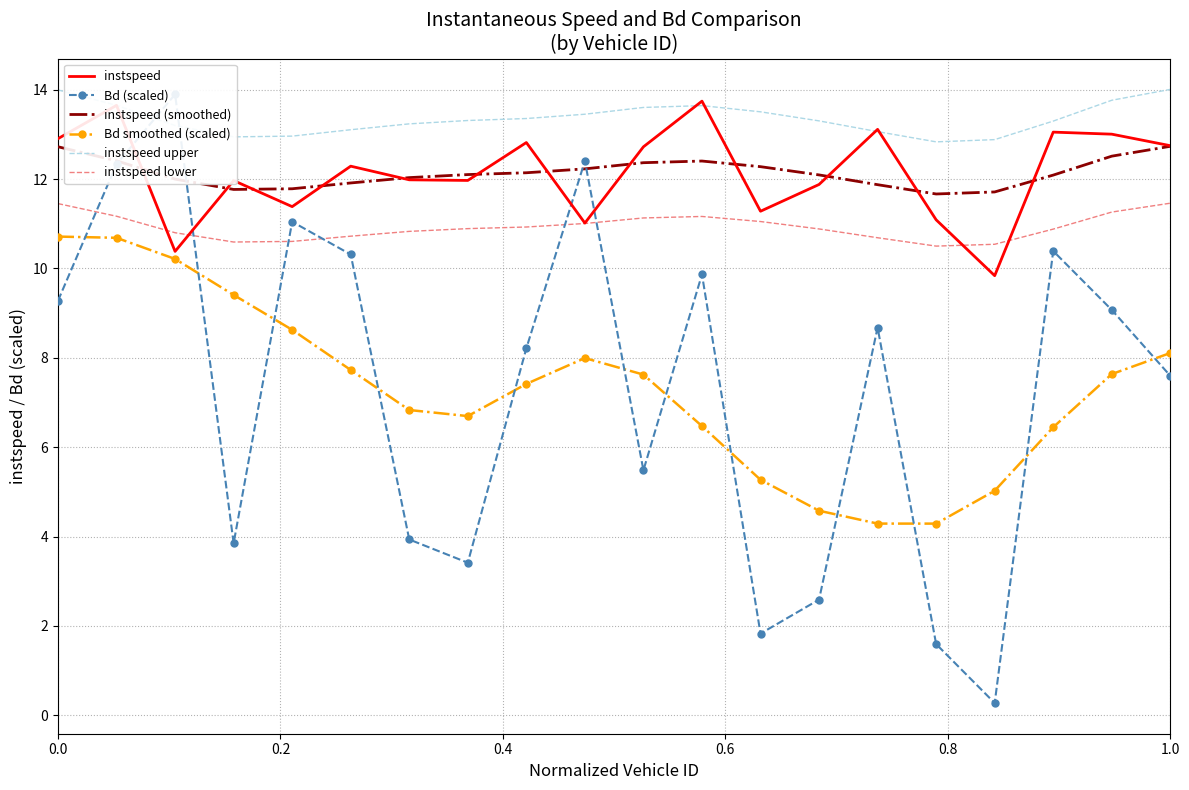

True or false: instspeed upper and Bd smoothed (scaled) cross at least once.

False